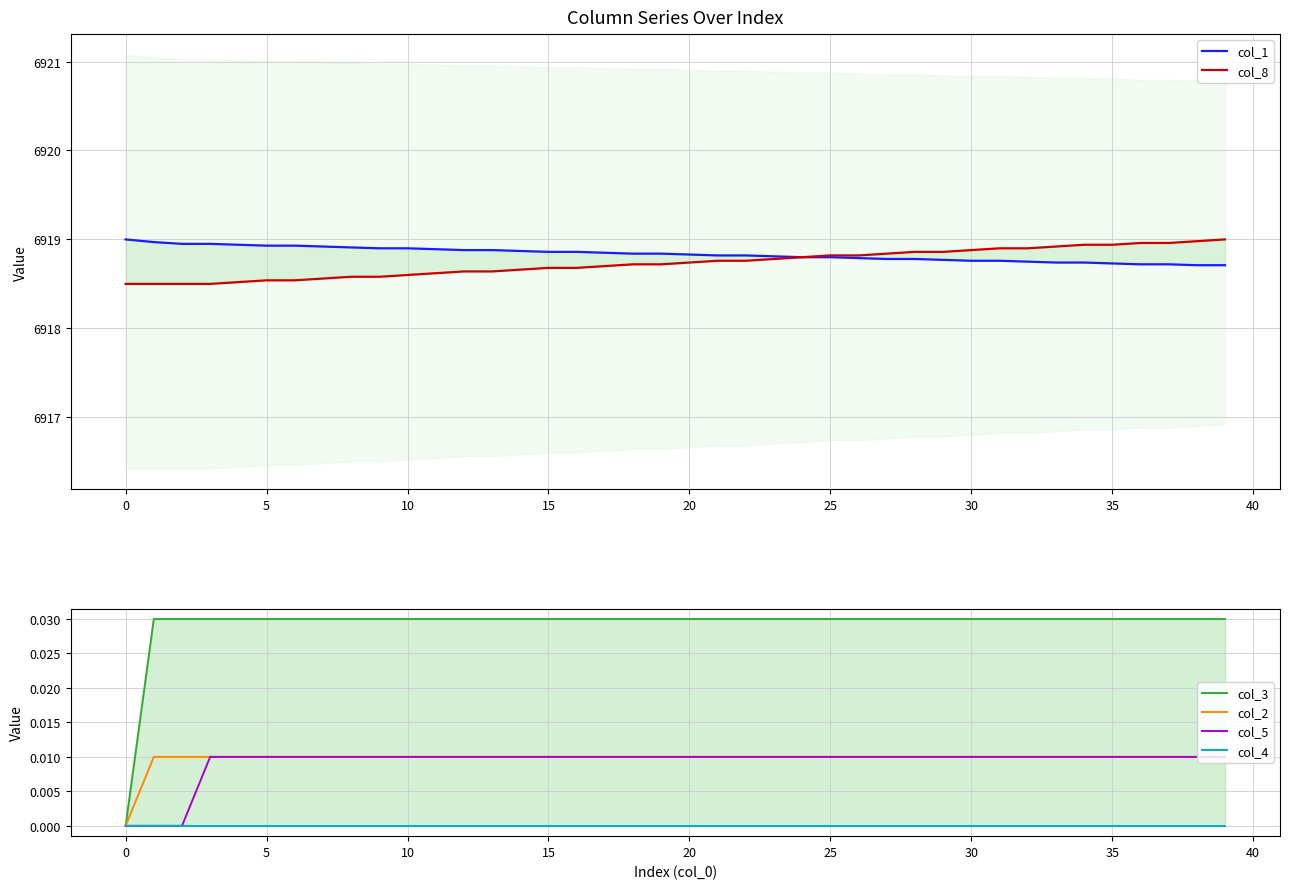

True or false: col_8 and col_5 cross at least once.

False